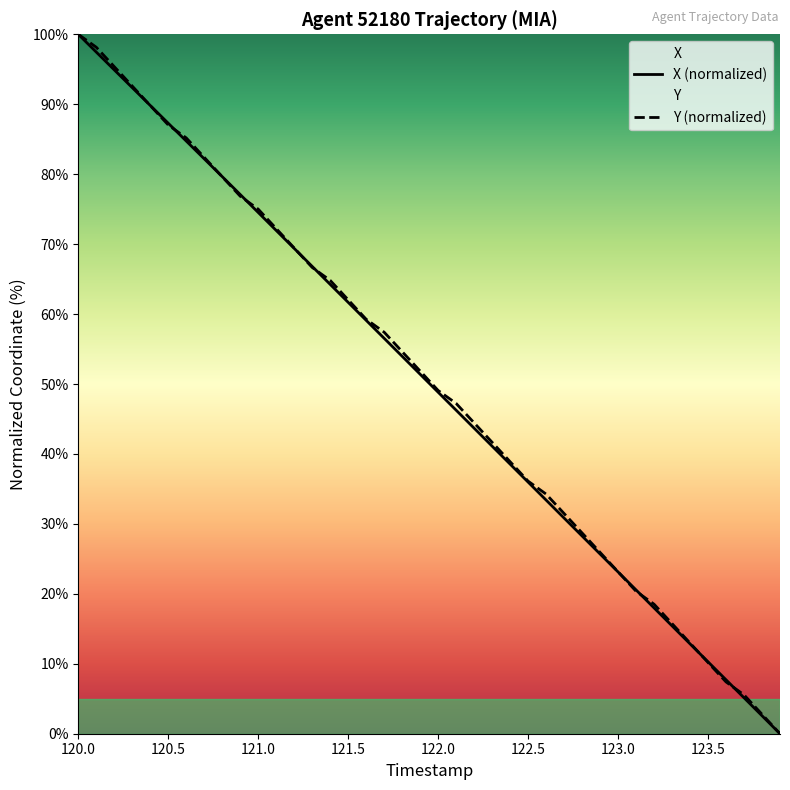

What is the maximum value for X (normalized)?

100.0